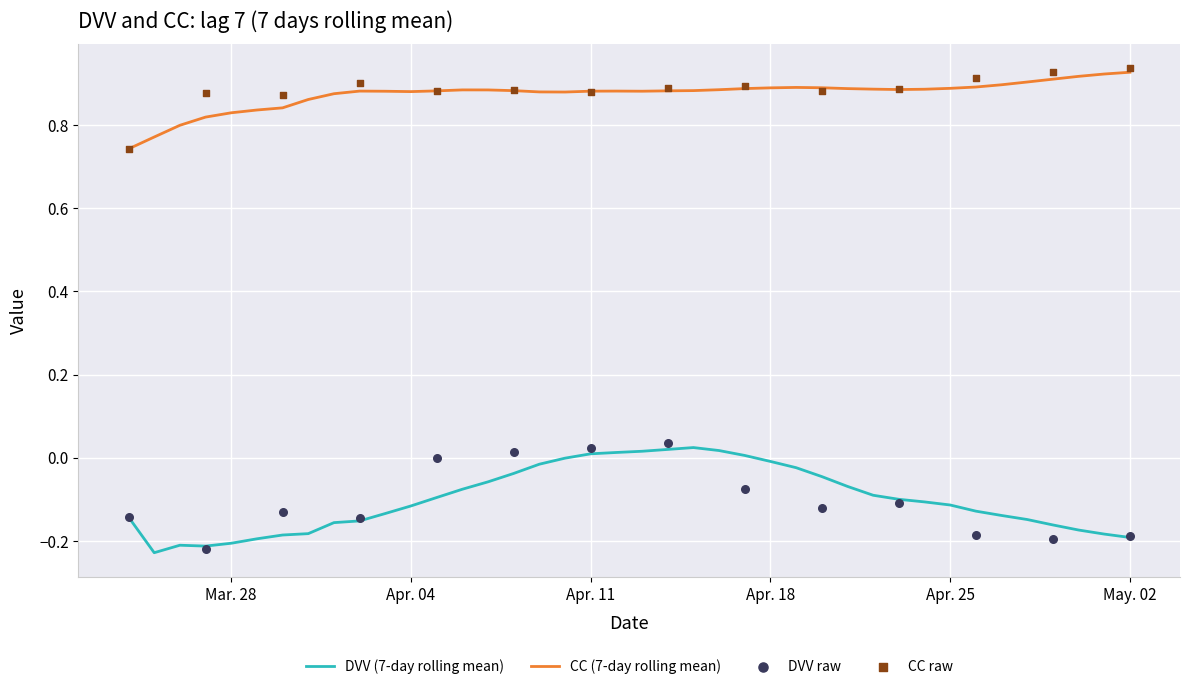

What is the total value across all series at 13?

0.9